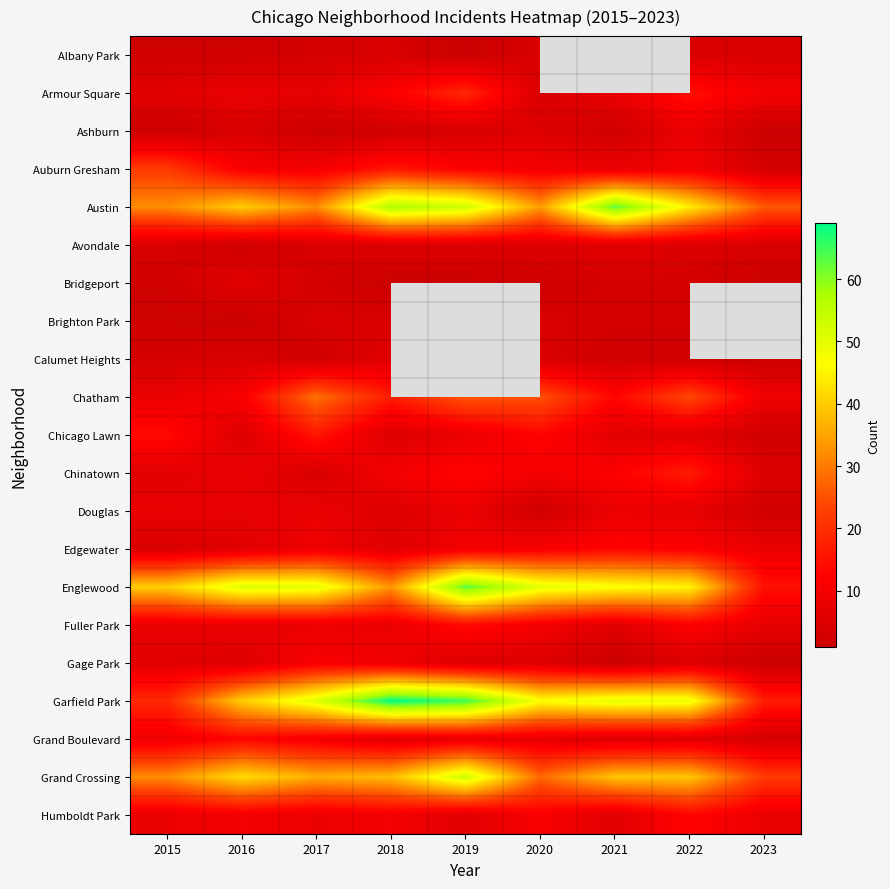

True or false: Gage Park has a value of 5.0 at 2019.

True